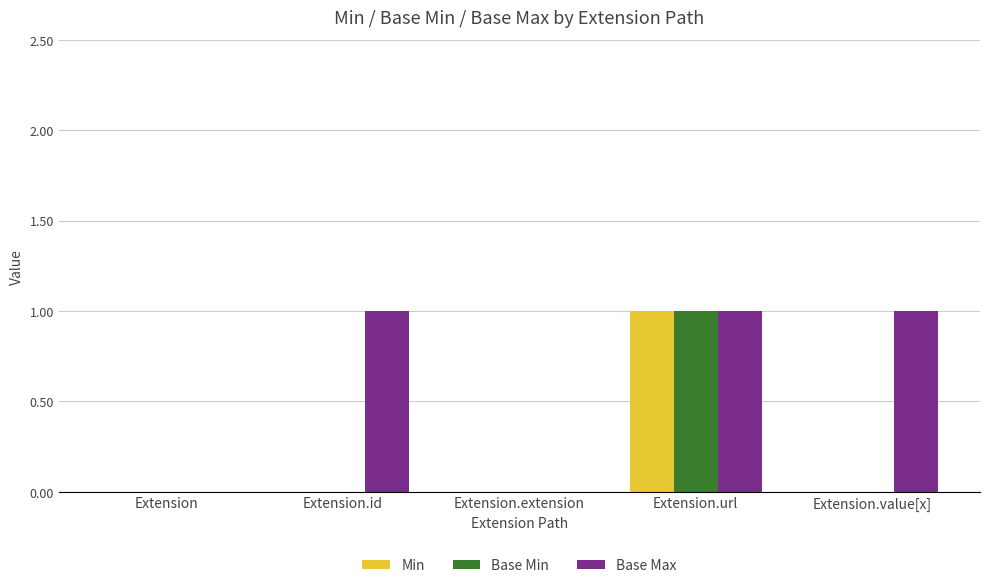

How many categories are shown in the chart?

5